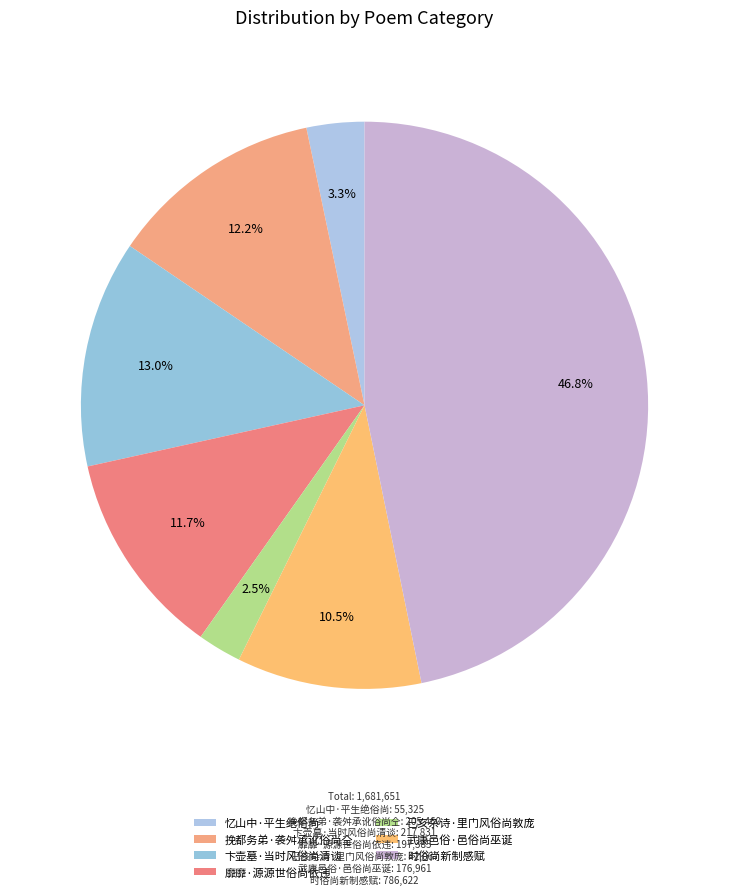

How much of the chart is everything except 武康邑俗·邑俗尚巫诞?

89.5%